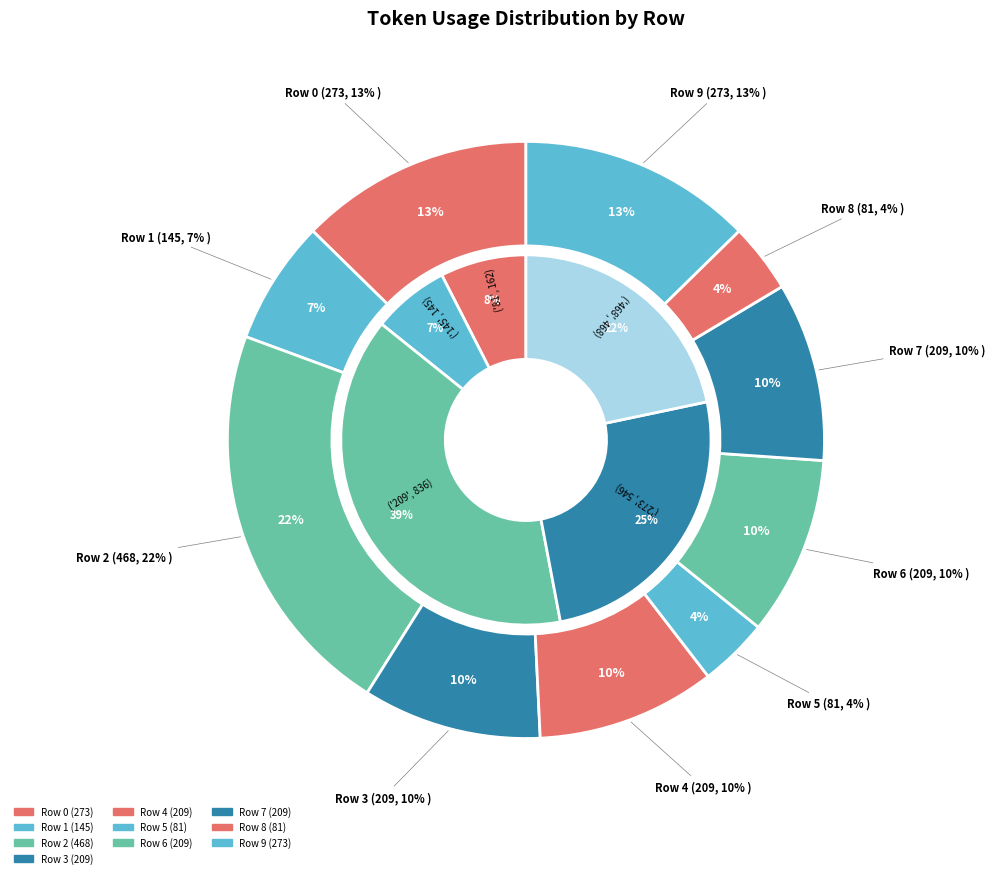

To the nearest percent, what is the difference between the Row 0 and Row 4 slice percentages?

3%